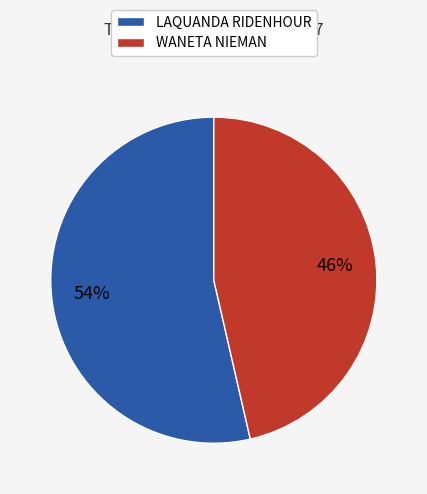

Is there a majority slice in this chart?

Yes